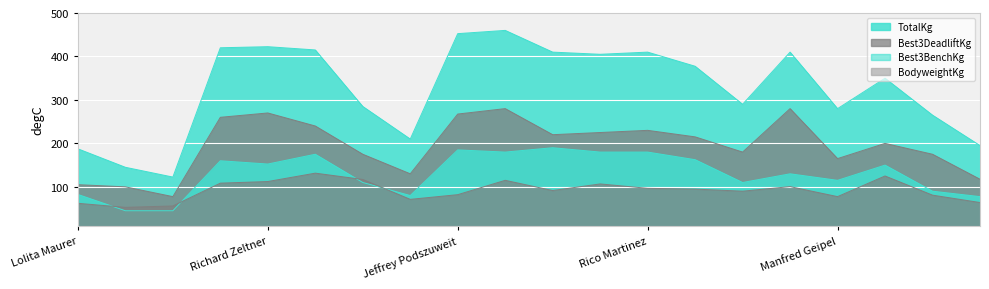

What is the greatest value displayed?

460.0